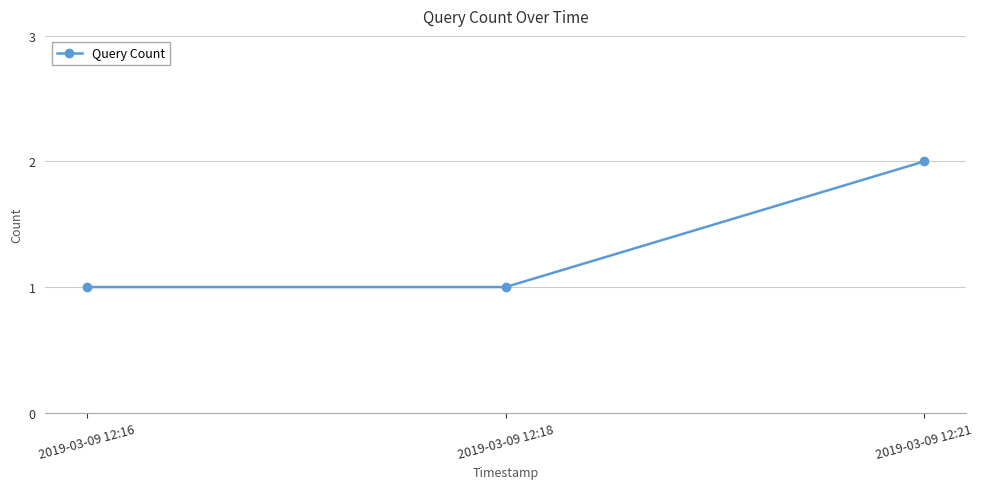

Count the values in the range 1 to 2.

3